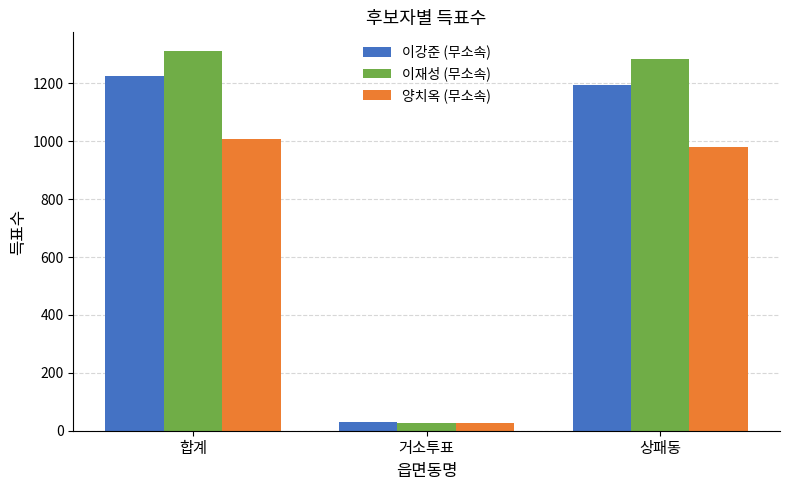

Is it true that 이강준 (무소속) equals 30 at 거소투표?

True